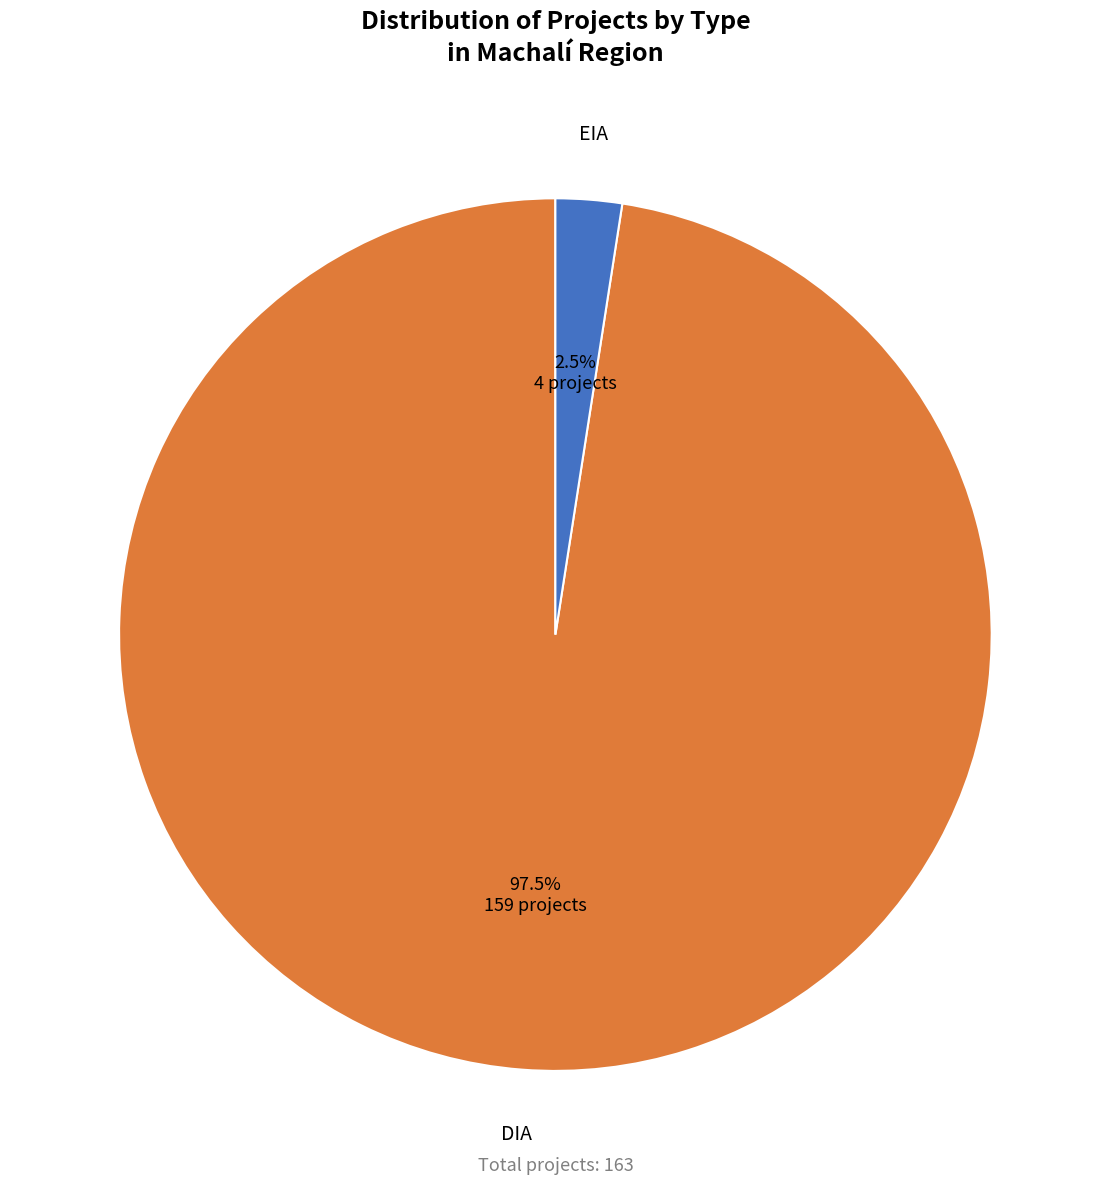

Which has a higher value, EIA or DIA?

DIA